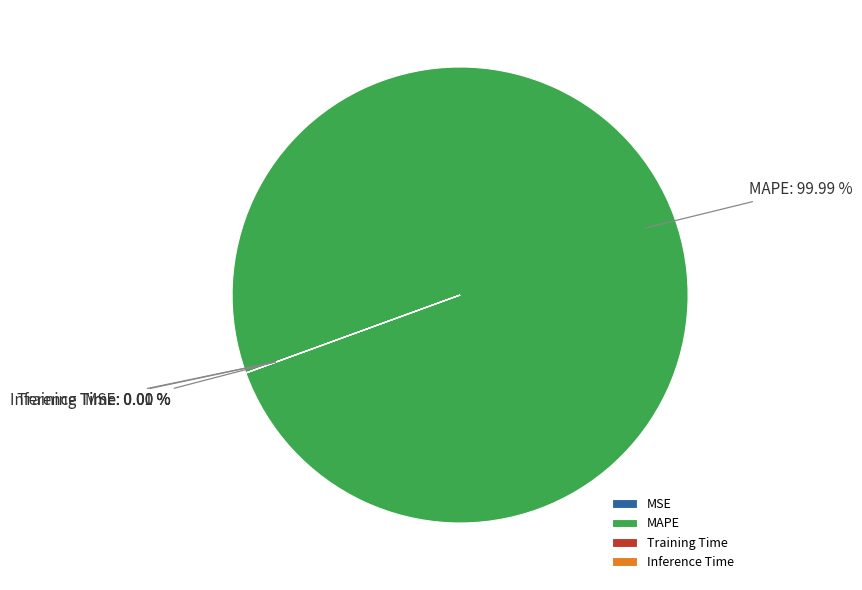

Is there a majority slice in this chart?

Yes